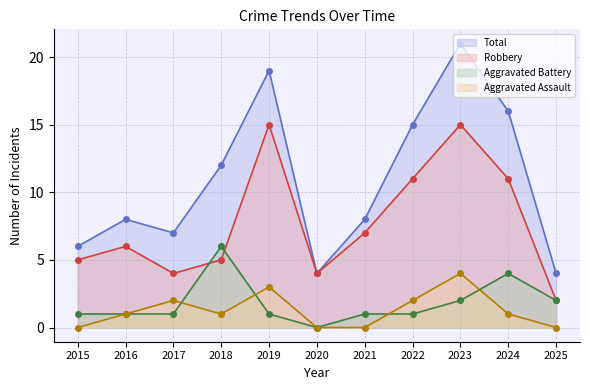

The Aggravated Battery series shows 1 at 2017. True or false?

True